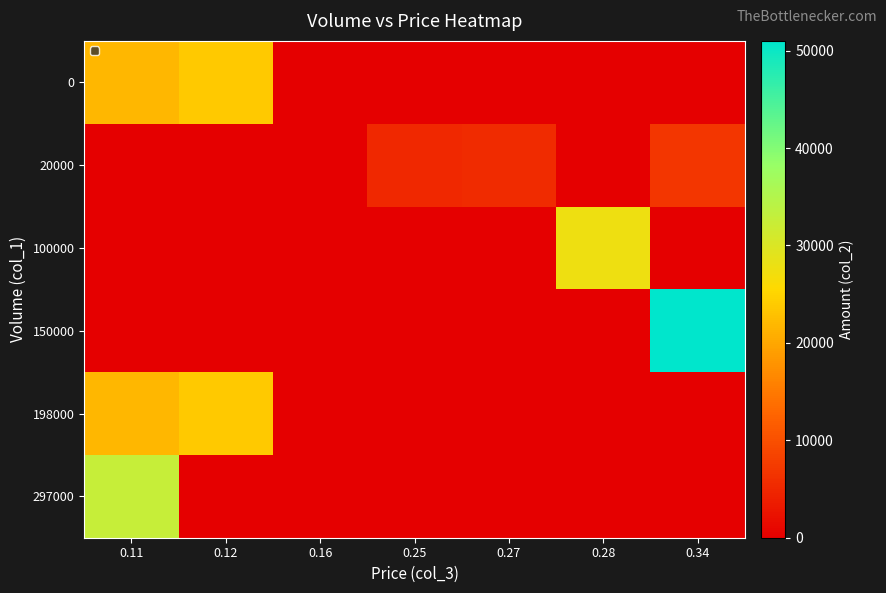

Rank the series by their maximum value, from lowest to highest.

20000, 0, 198000, 100000, 297000, 150000